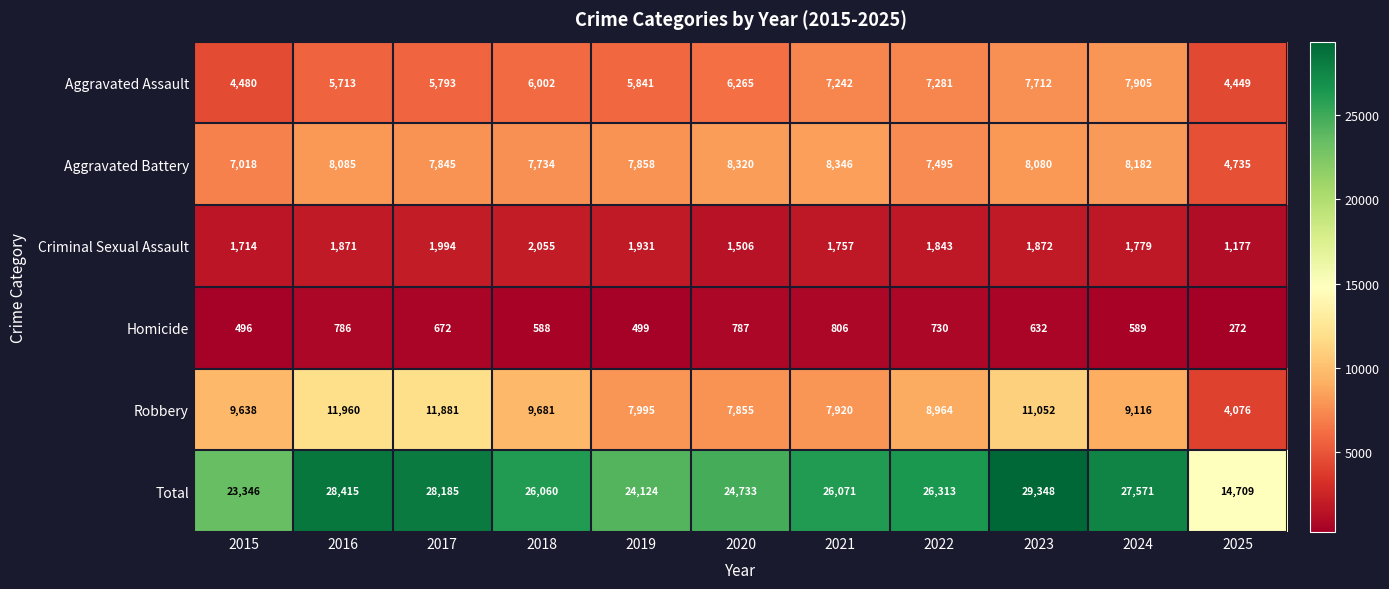

Rank the series by their maximum value, from highest to lowest.

Total, Robbery, Aggravated Battery, Aggravated Assault, Criminal Sexual Assault, Homicide